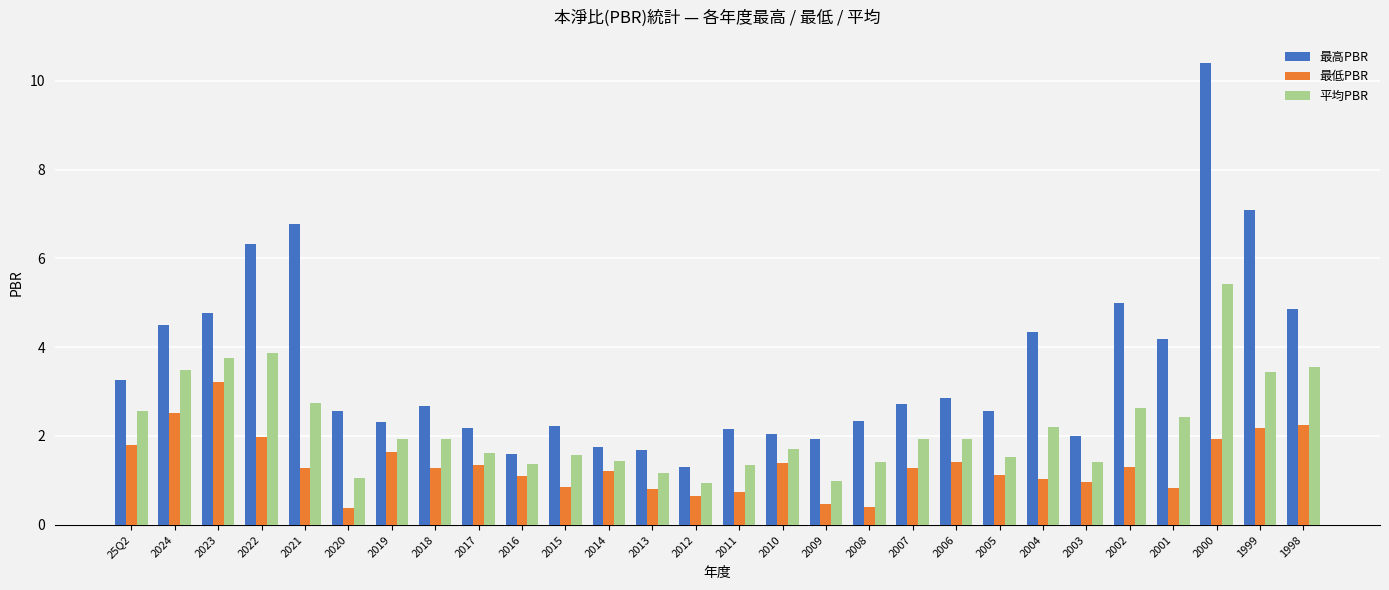

What is the approximate value of 平均PBR at 2022?

3.9